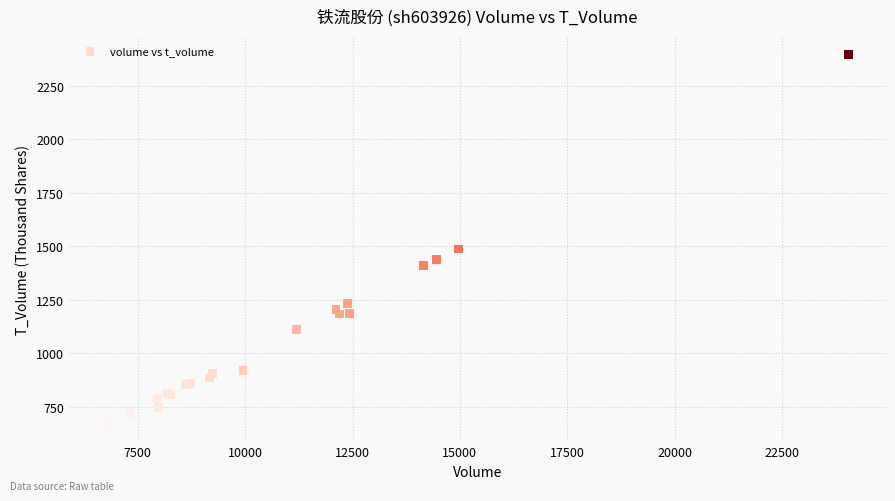

What Y value in the scatter plot is closest to 1535?

1487